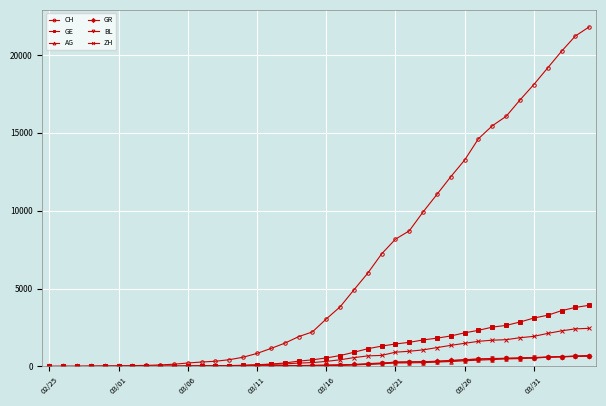

Which series has the widest spread of values?

CH